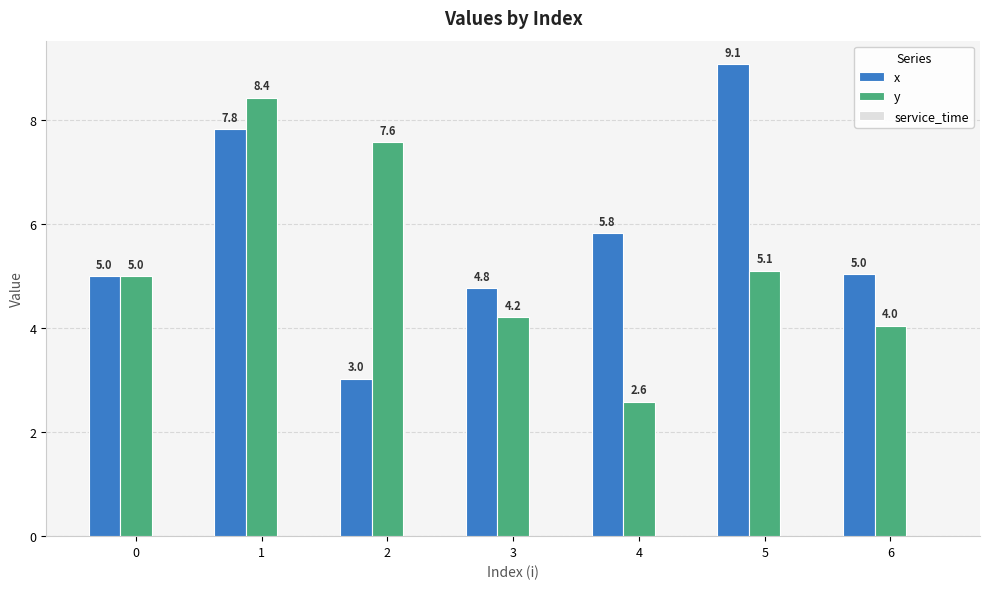

The y series shows 1.4 at 0. True or false?

False